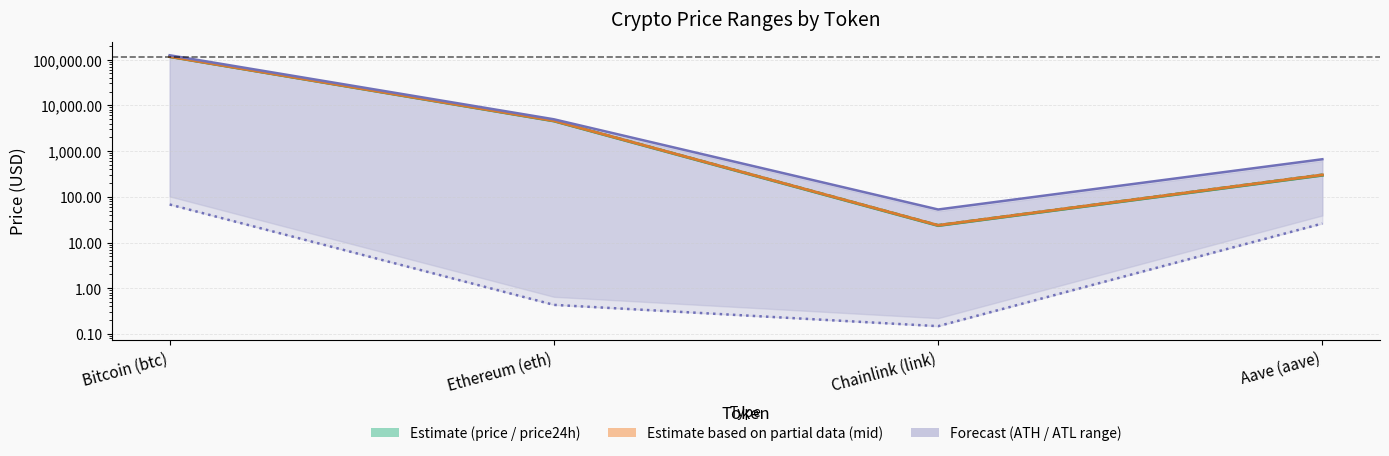

How many data points does each series have?

4